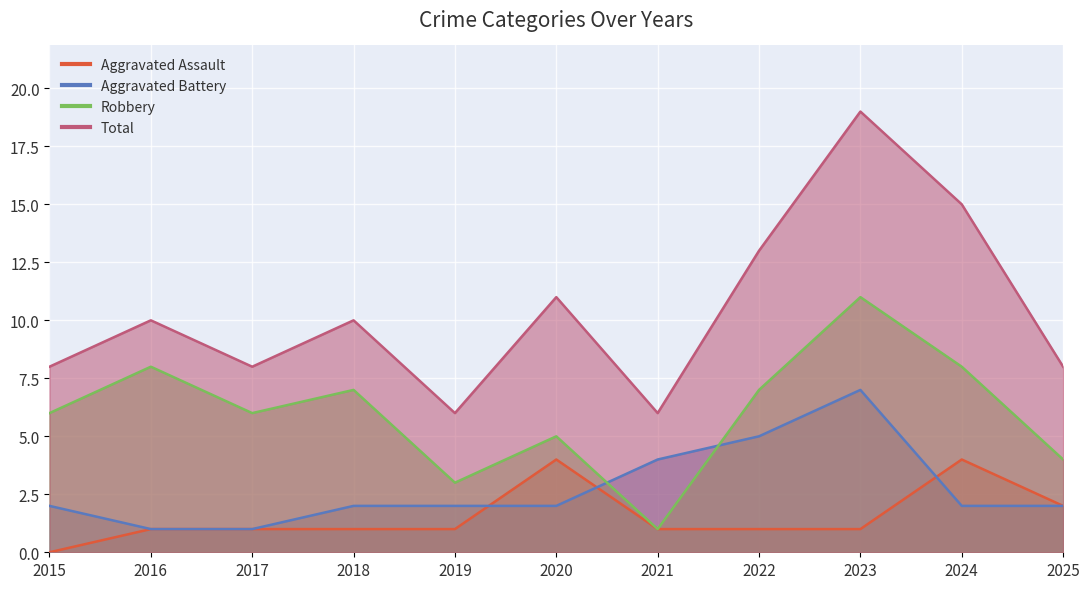

Is the value of Aggravated Assault at 2020 greater than the value of Aggravated Battery at 2023?

No